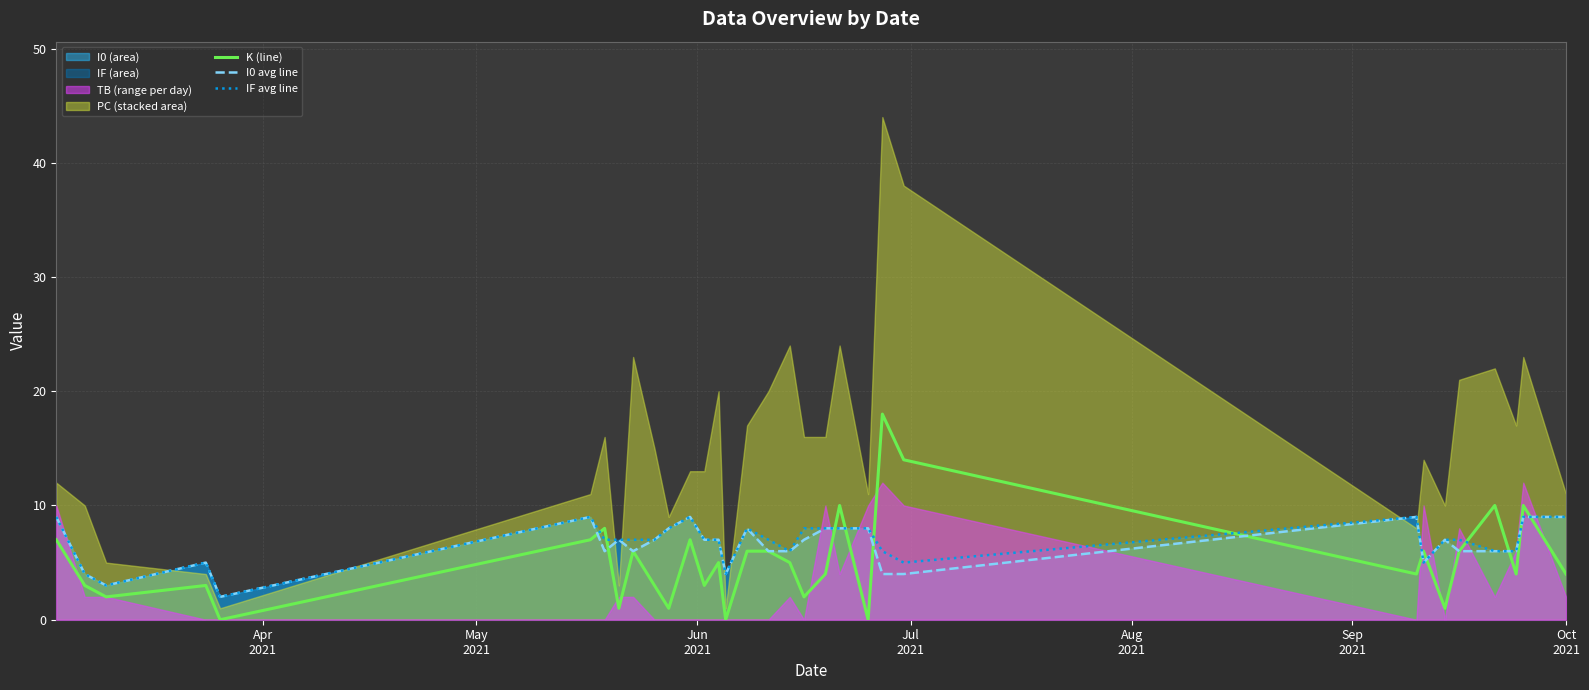

True or false: IF avg line and K (line) intersect in this chart.

True